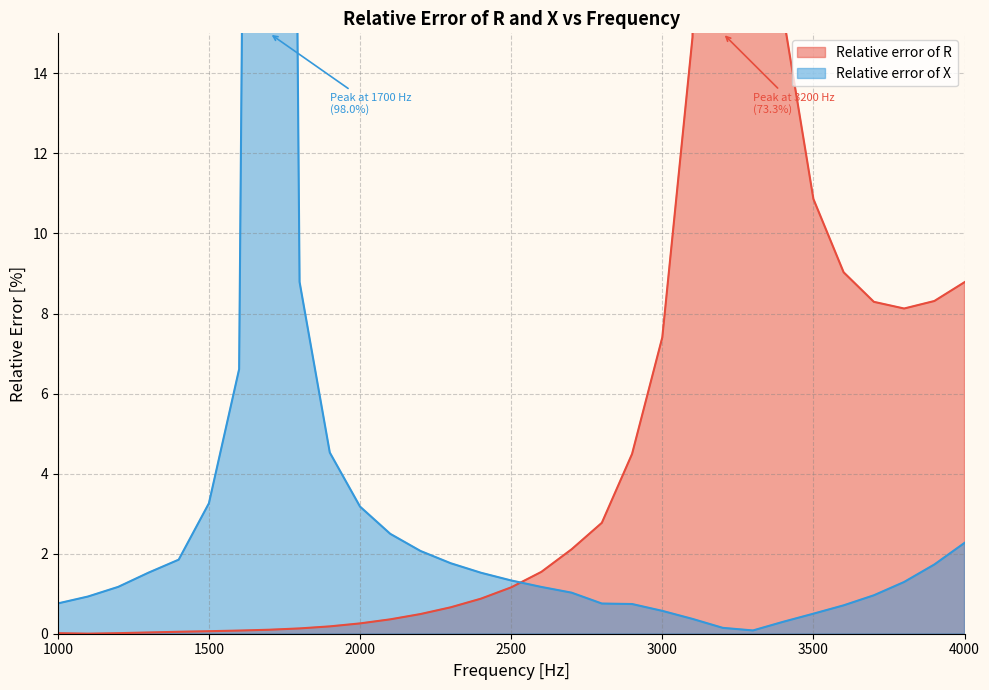

What is the spread (max minus min) of values at 3000?

6.8